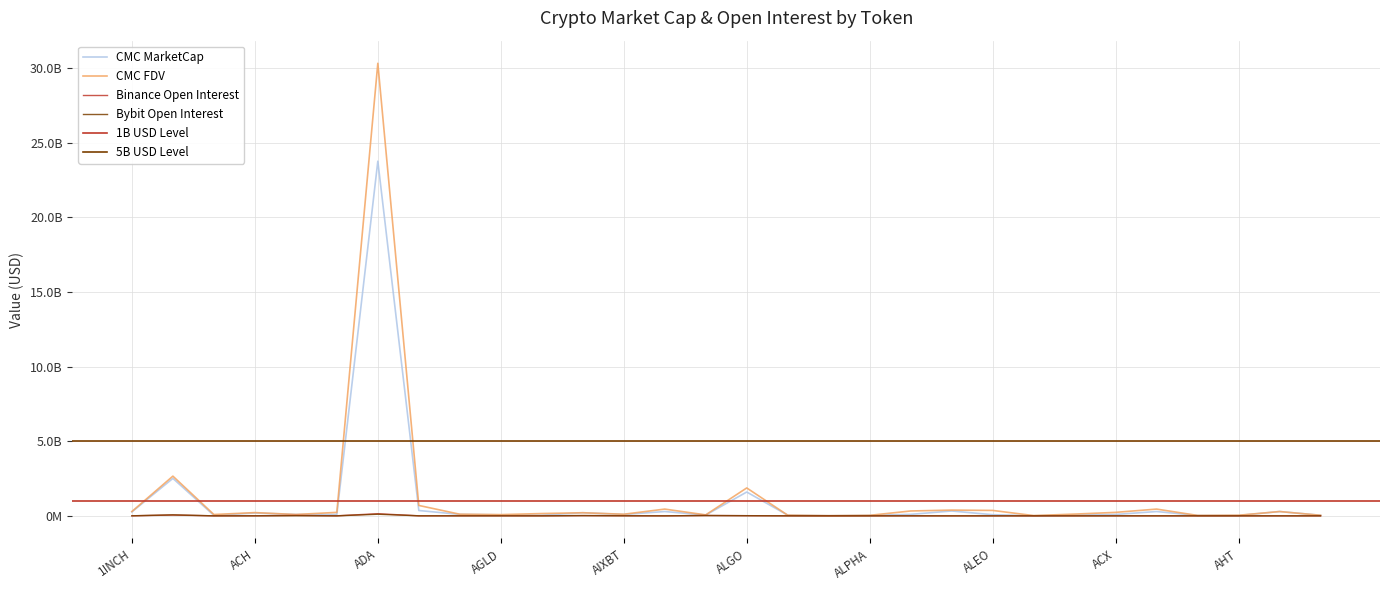

What is the spread (max minus min) of values at ALPACA?

8801410